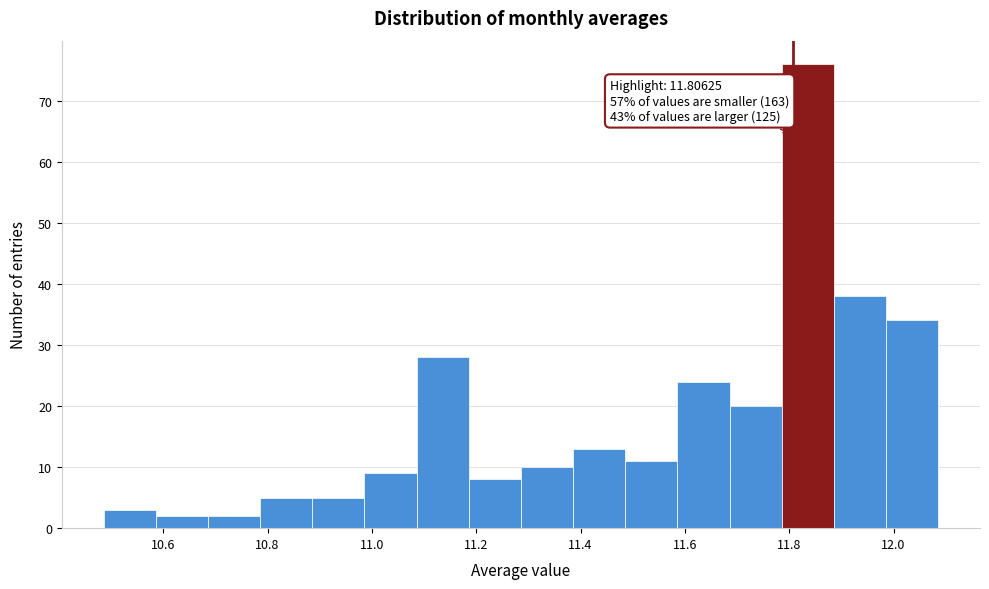

Over which range of the x-axis is the bar tallest?

11.78 to 11.88